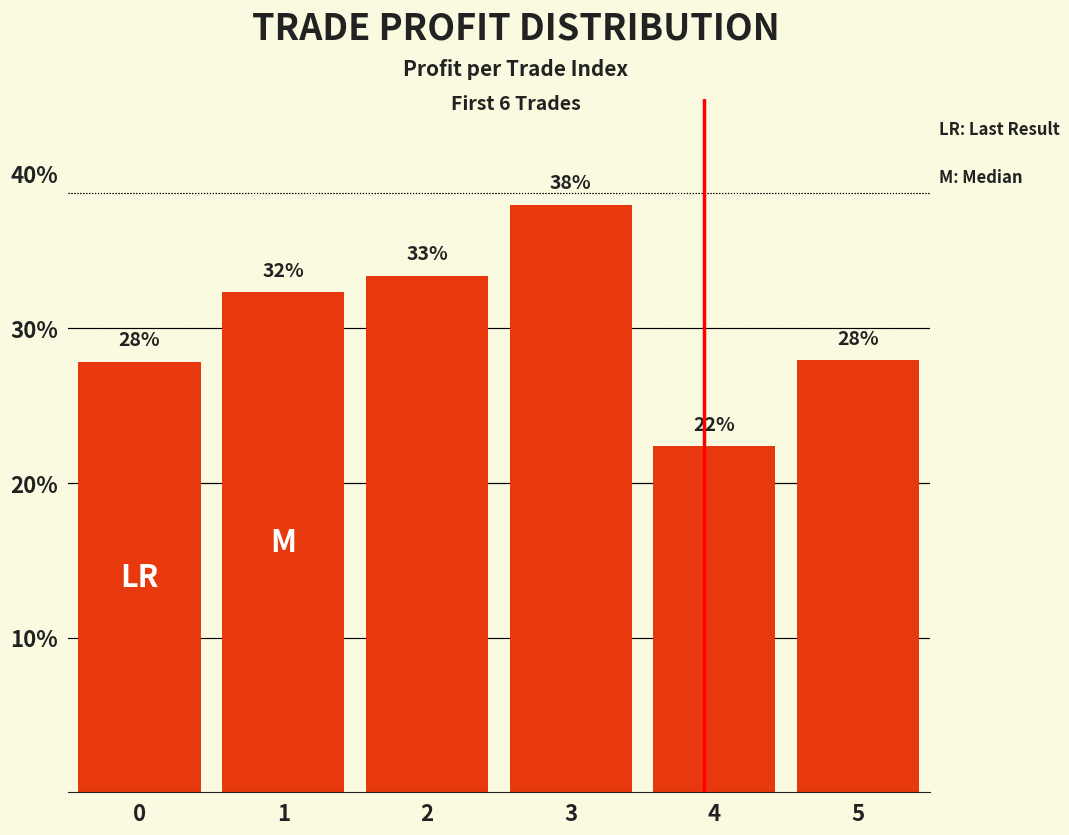

What is the minimum value shown in the chart?

0.2